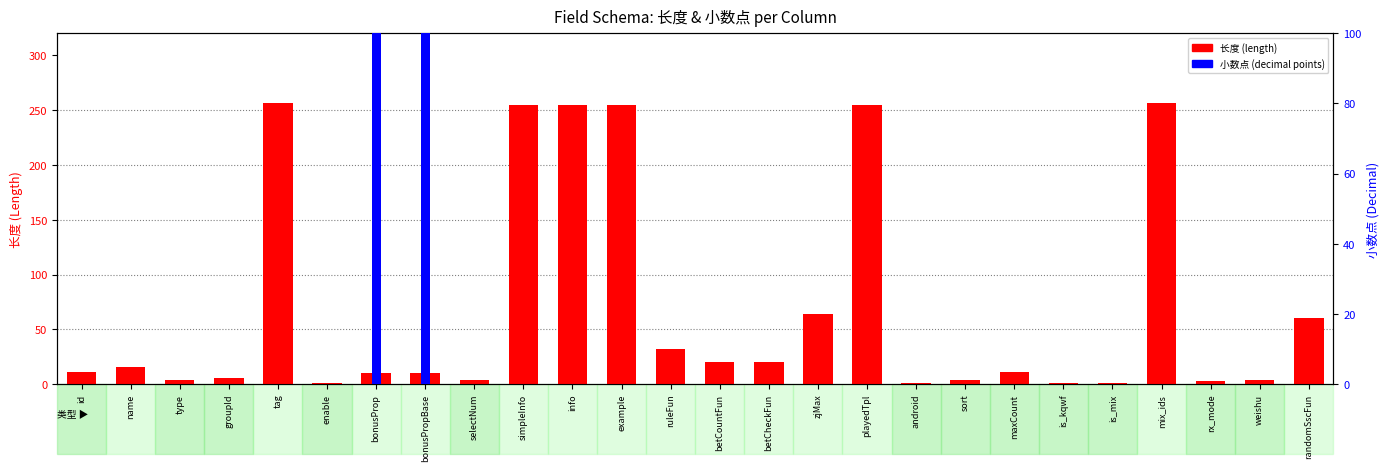

What is the spread (max minus min) of values at mix_ids?

256